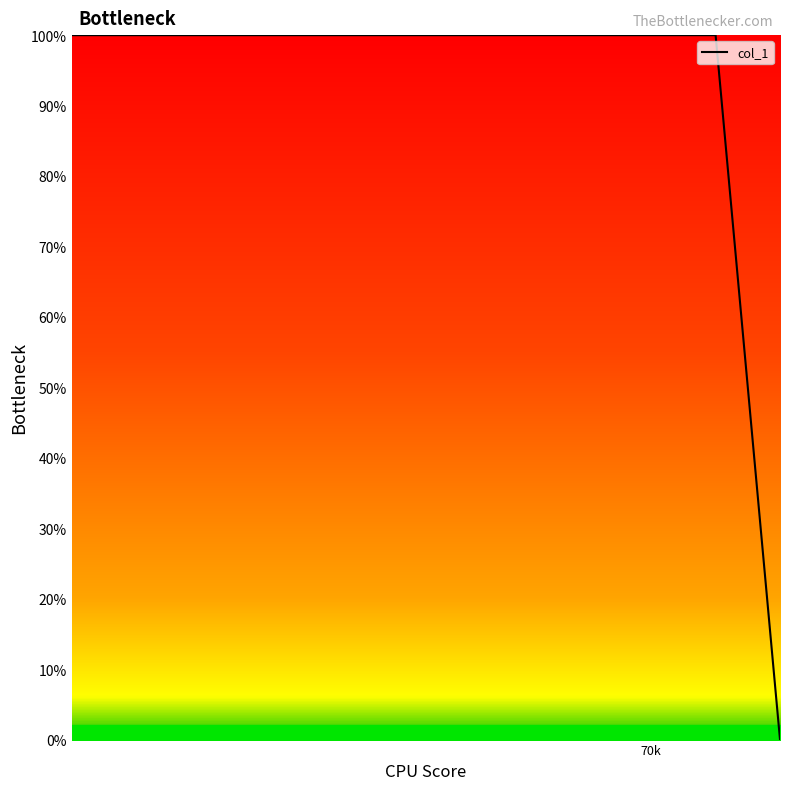

What is the maximum value shown in the chart?

100